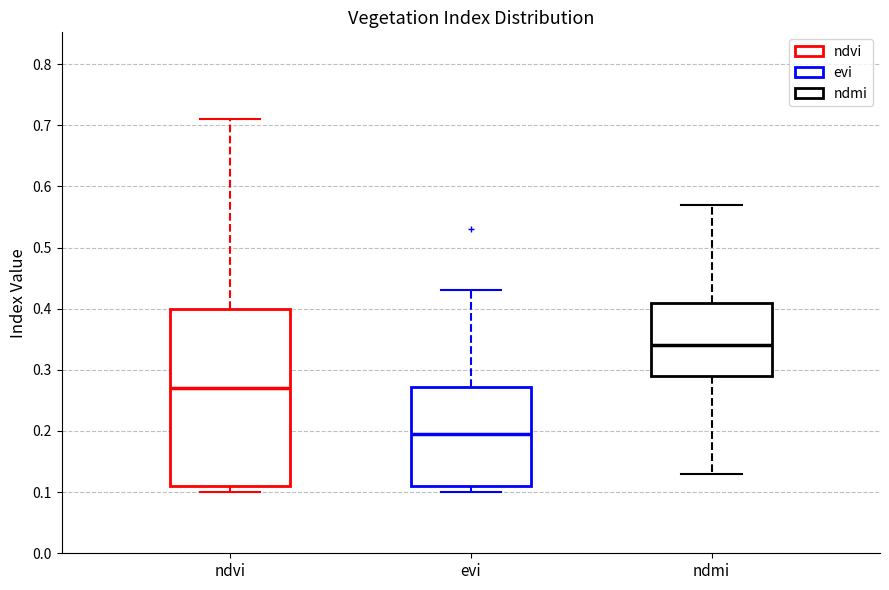

Which box has the lowest median line?

evi